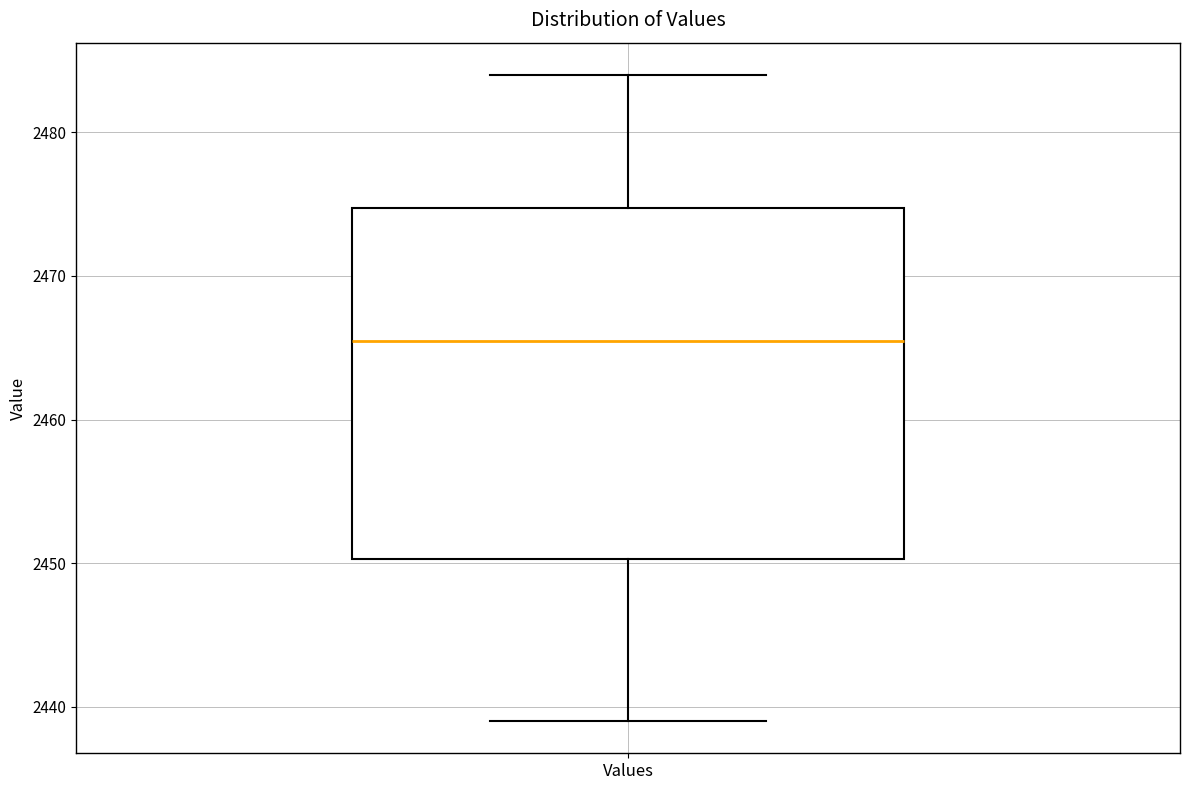

Read this box plot against the y-axis: the position of the median line, the range covered by the box, and the ends of both whiskers. The values are not printed on the chart, so give them approximately, as read against the axis.

median 2466, box 2450 to 2475, whiskers 2439 to 2484